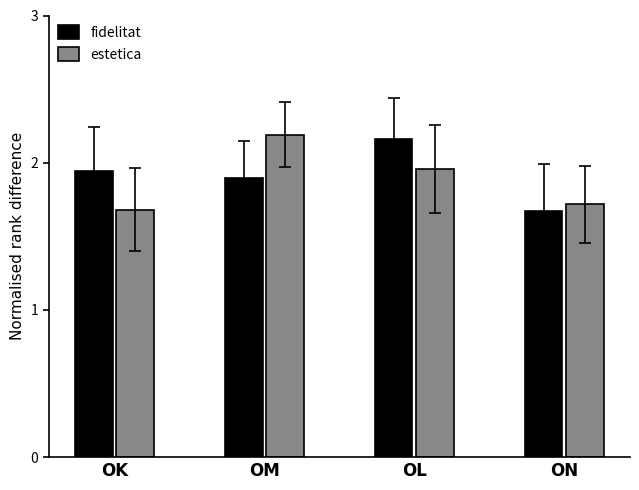

True or false: estetica has a value of 1.1 at ON.

False